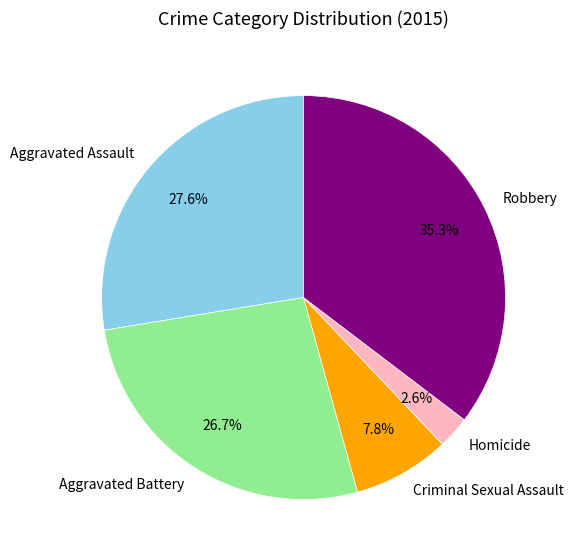

To the nearest percent, what is the difference between the largest and smallest slice percentages?

33%